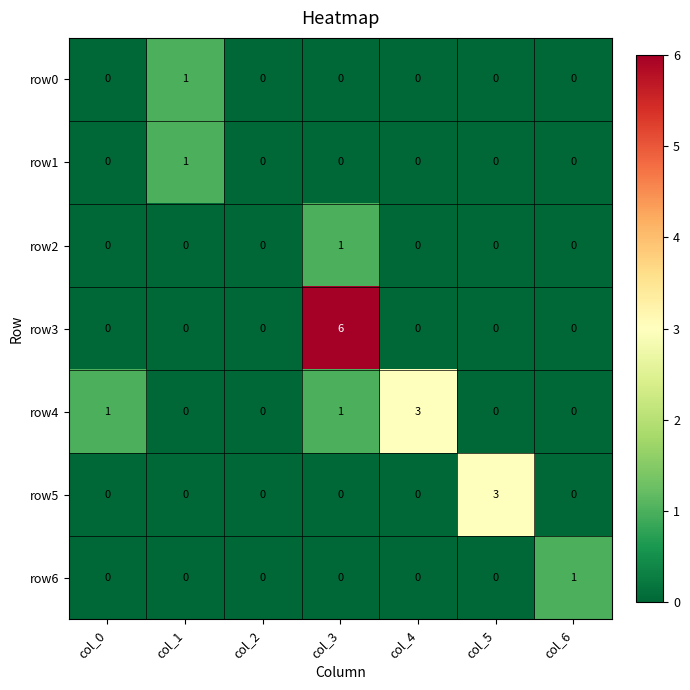

What is the spread (max minus min) of values at col_1?

1